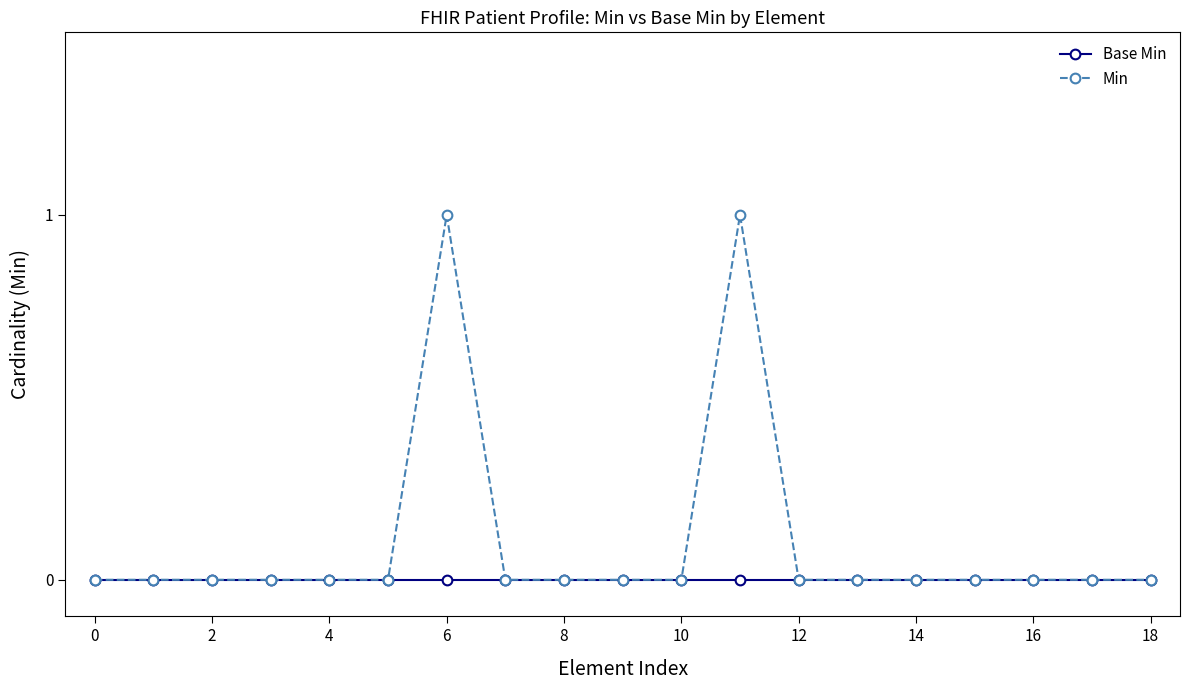

Which series has the largest total across all categories?

Min